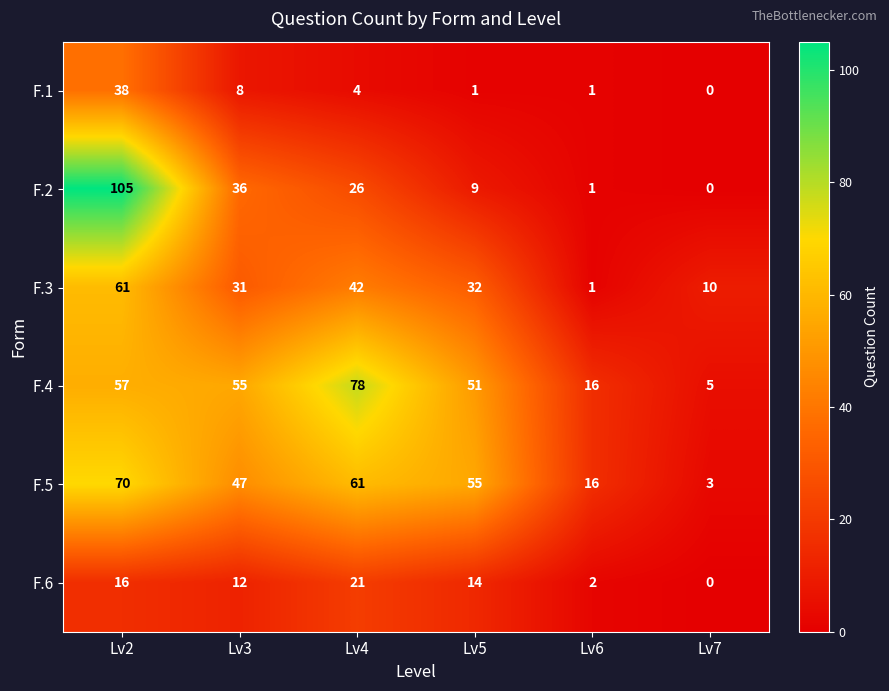

Which series has the widest spread of values?

F.2